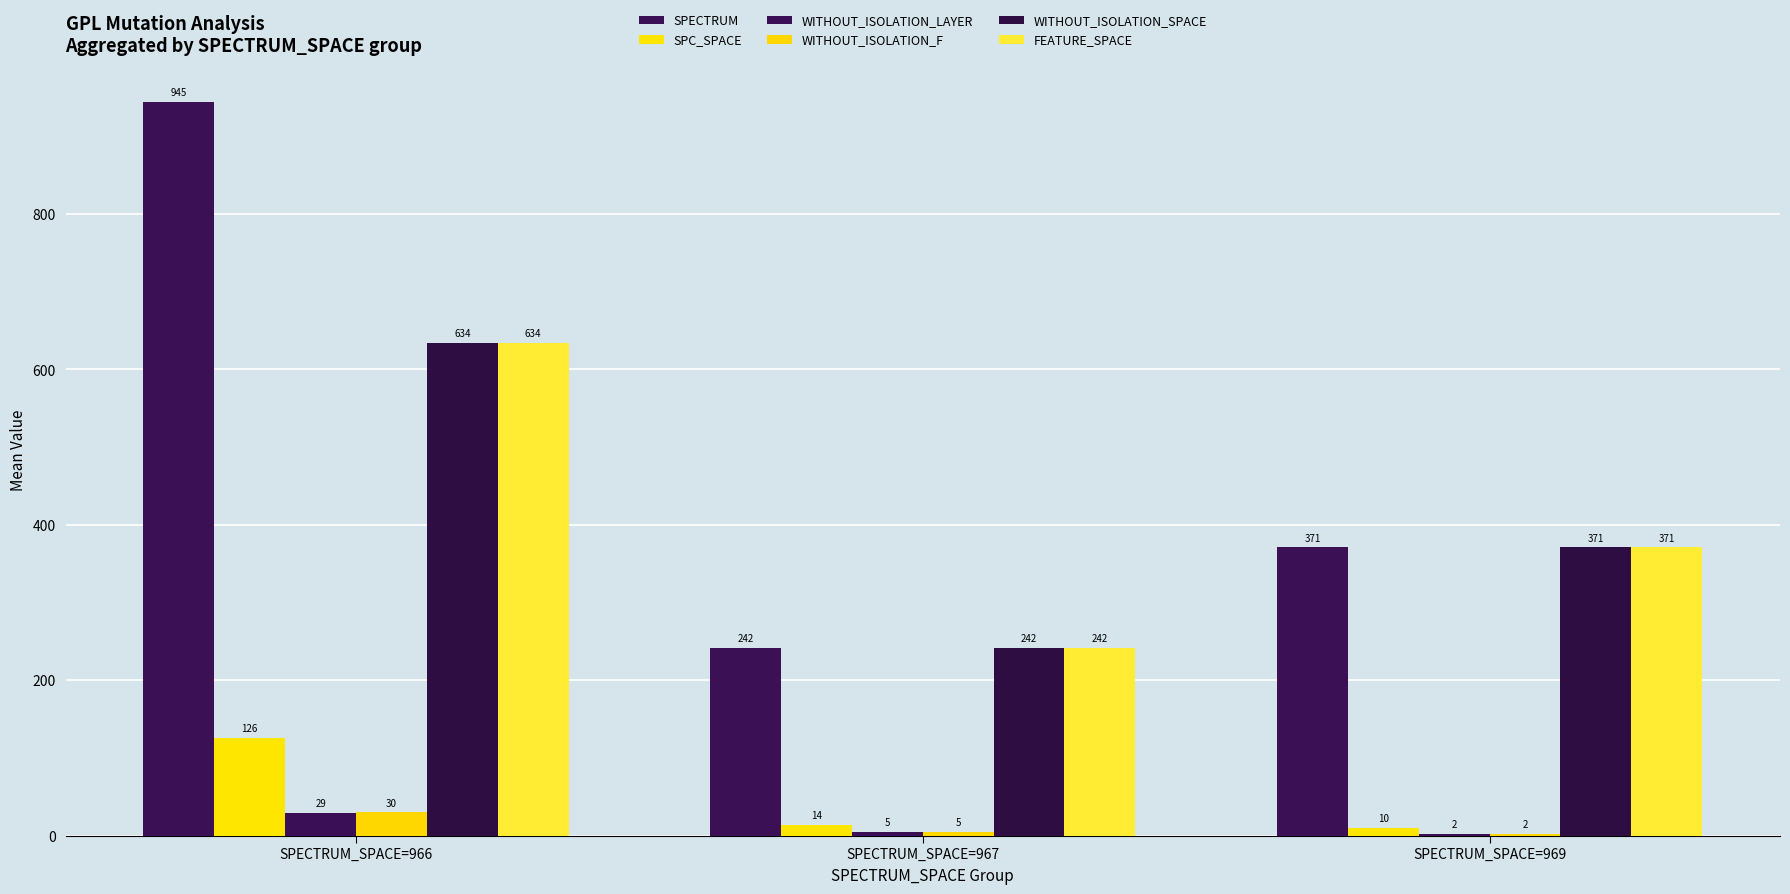

Which series has the widest spread of values?

SPECTRUM